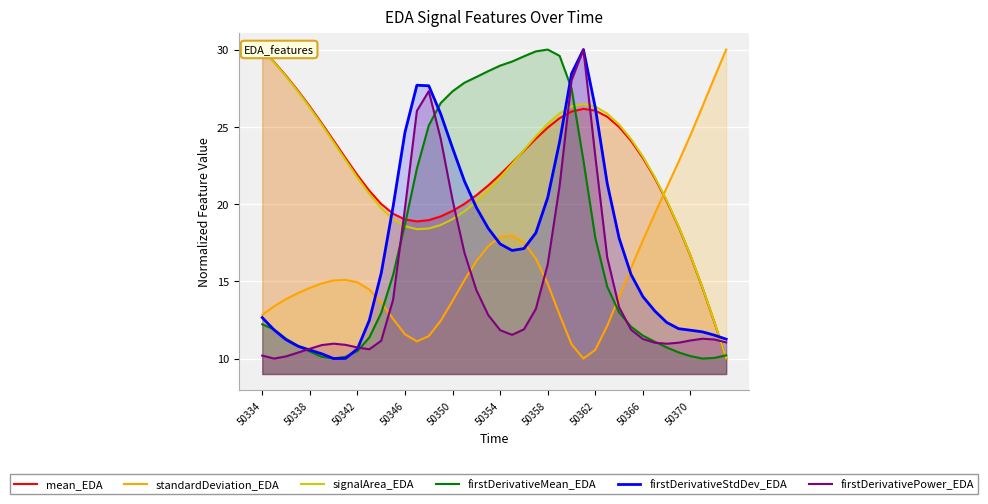

Which category has the highest value across all series?

50334